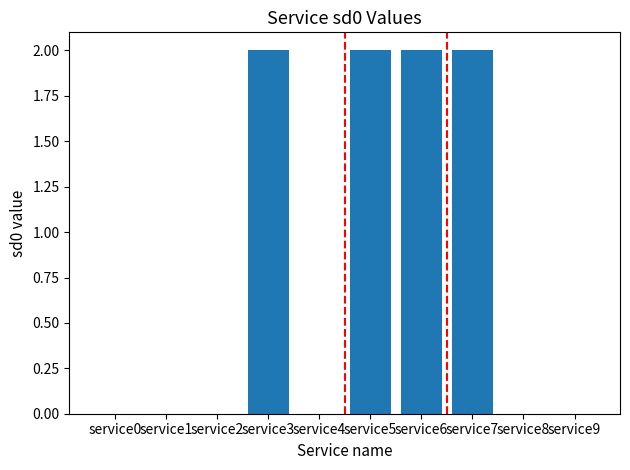

What is the average value?

1